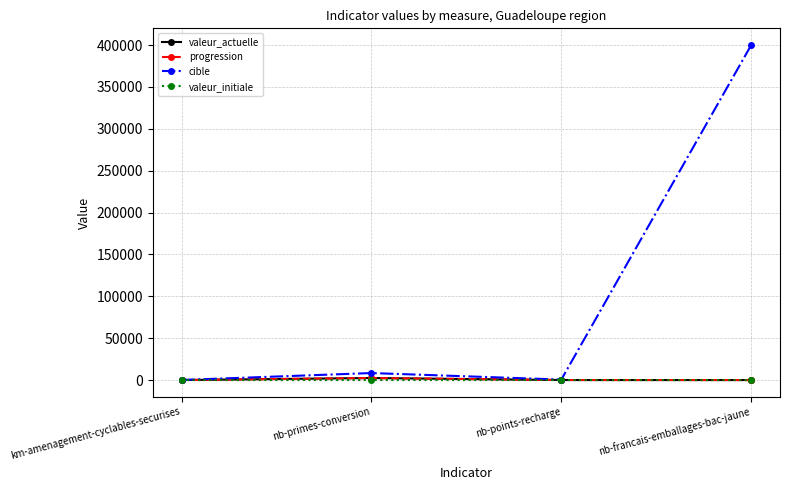

How many distinct data groups are displayed?

4